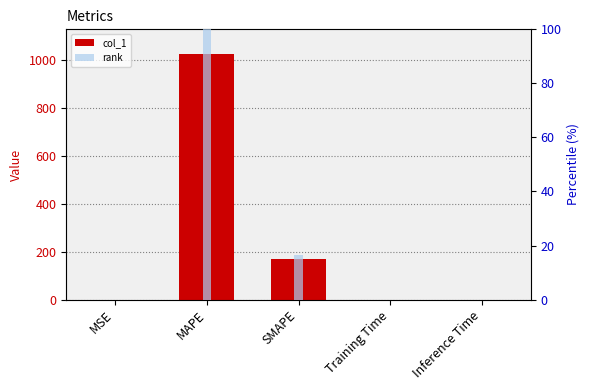

Reading right to left, what are all the values shown in this chart?

col_1: 0.0	0.0	167.4	1026.2	0.0
rank: 0.0	0.0	16.3	100.0	0.0